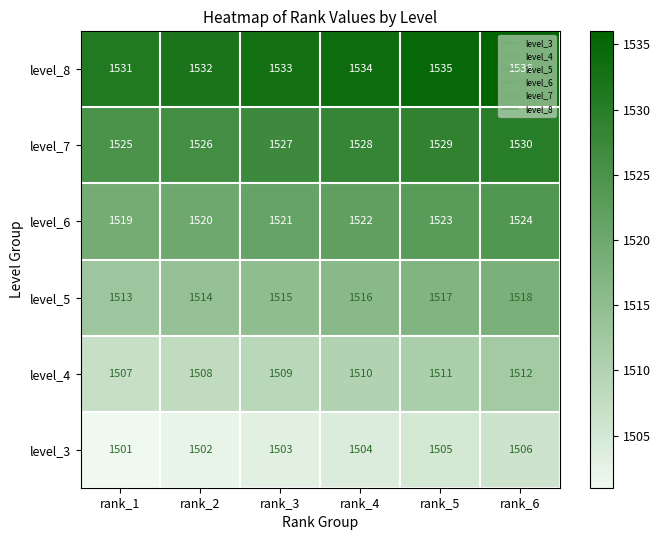

Which label corresponds to the largest value in the chart?

rank_6